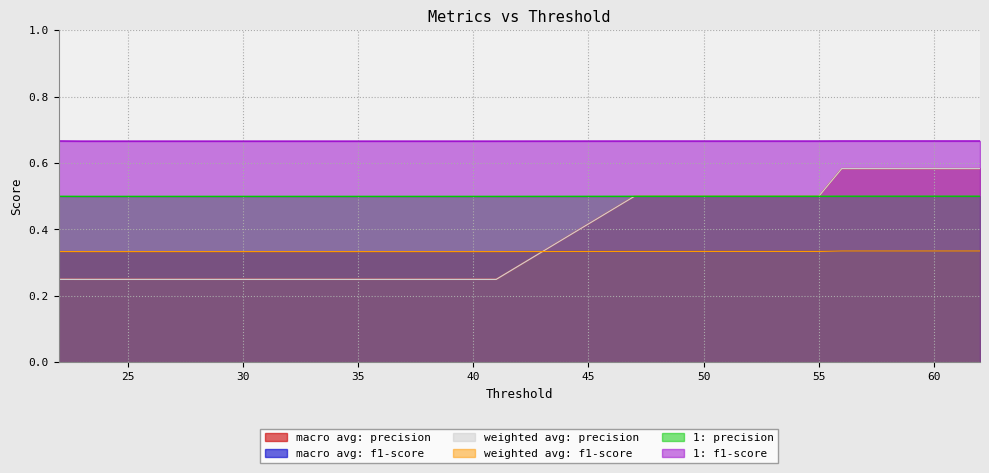

The value of macro avg: f1-score at 50 is 0.3. True or false?

True